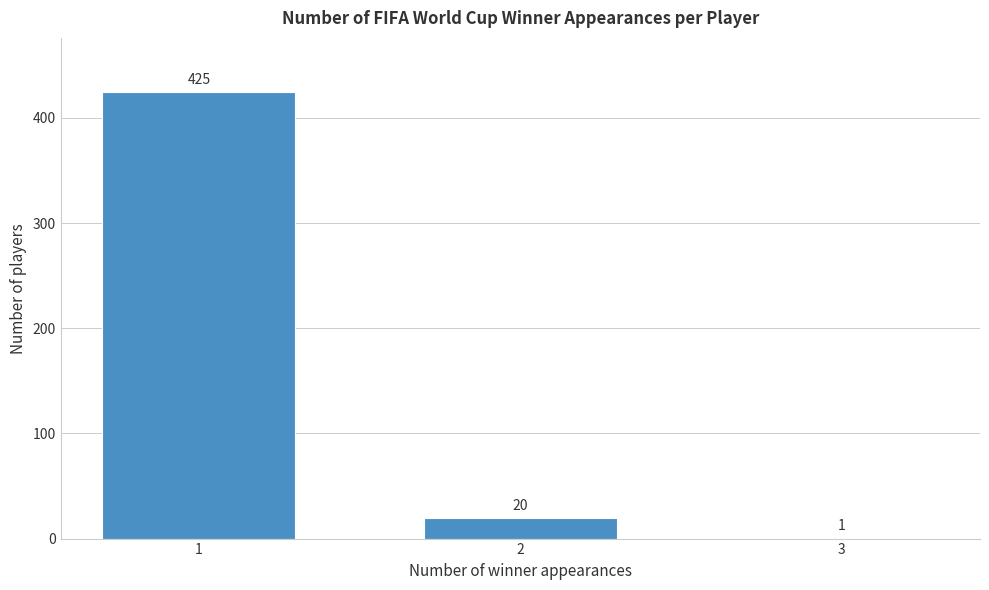

Reading left to right, extract all data points from this chart.

1=425	2=20	3=1